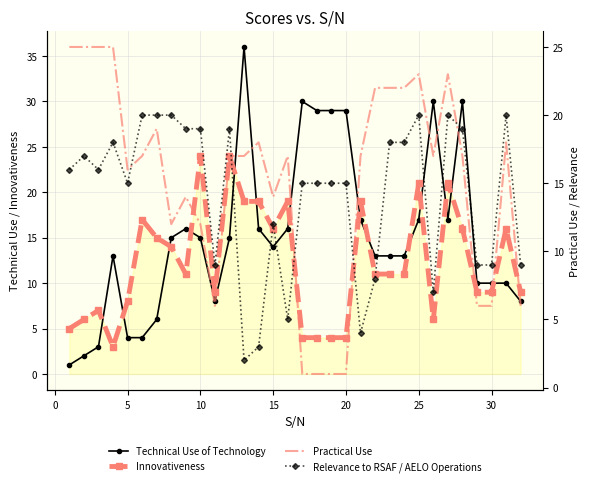

At how many categories does at least one series exceed 25?

7